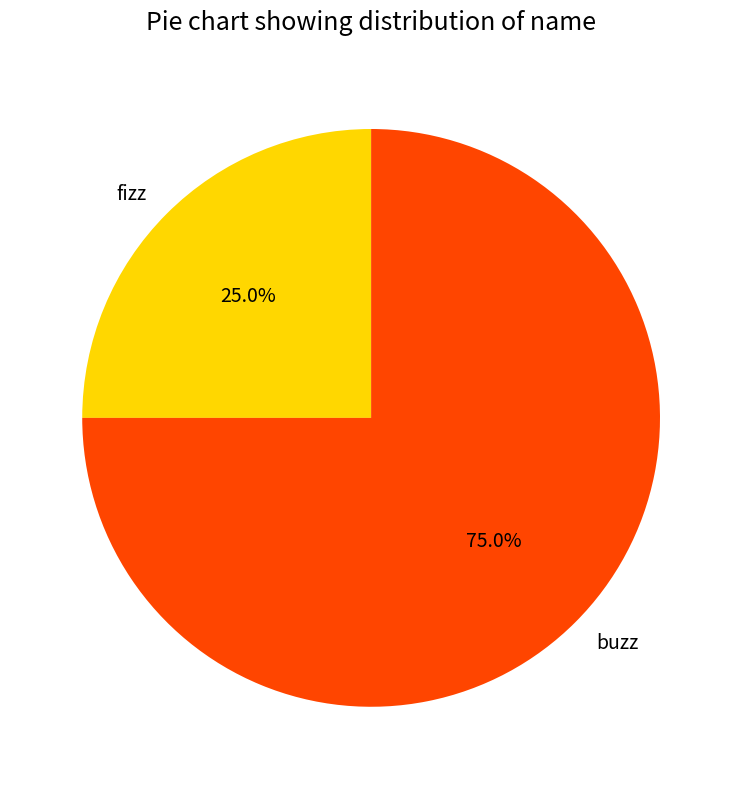

How many slices are in this pie chart?

2